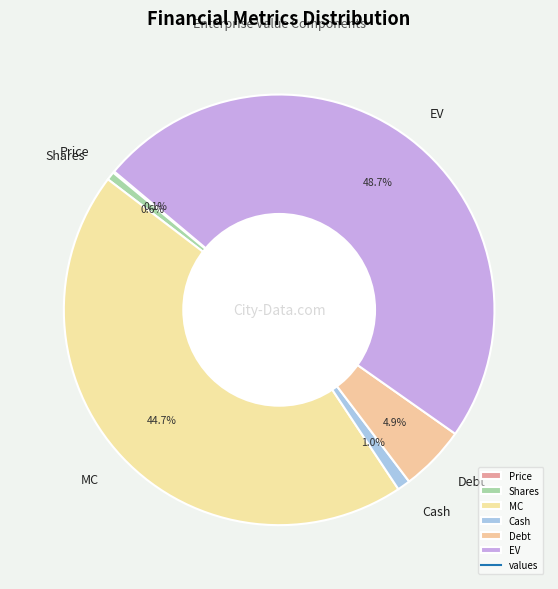

Between Debt and MC, which is larger?

MC